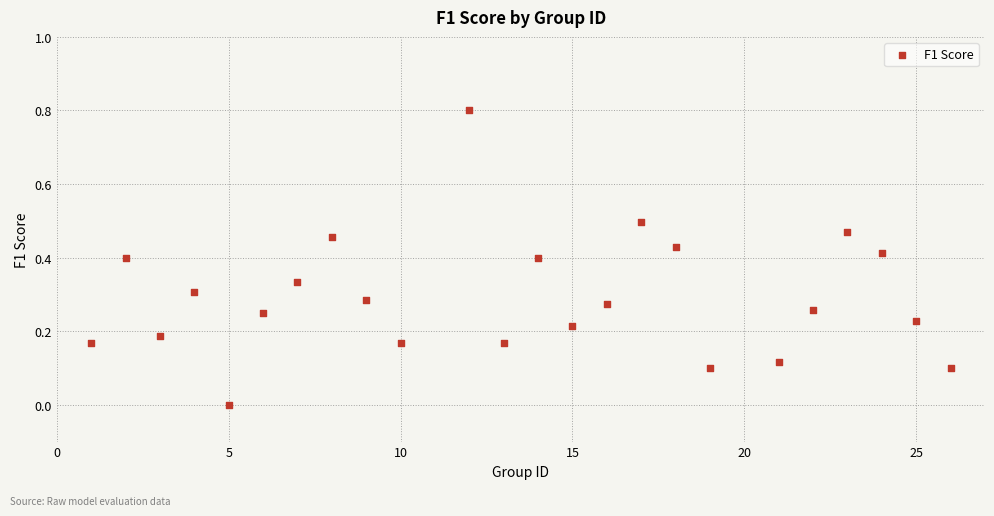

What is the range of X values (max minus min)?

25.0